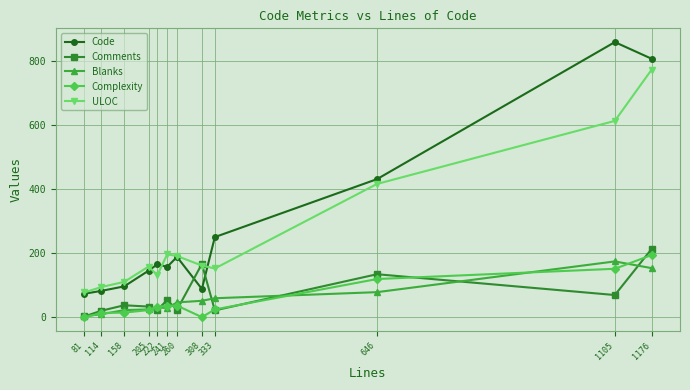

Which series has the largest range (max minus min)?

Code